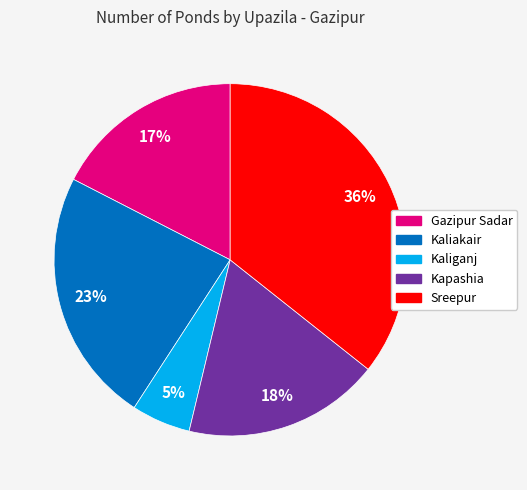

The Sreepur slice represents 36% of the pie. True or false?

True